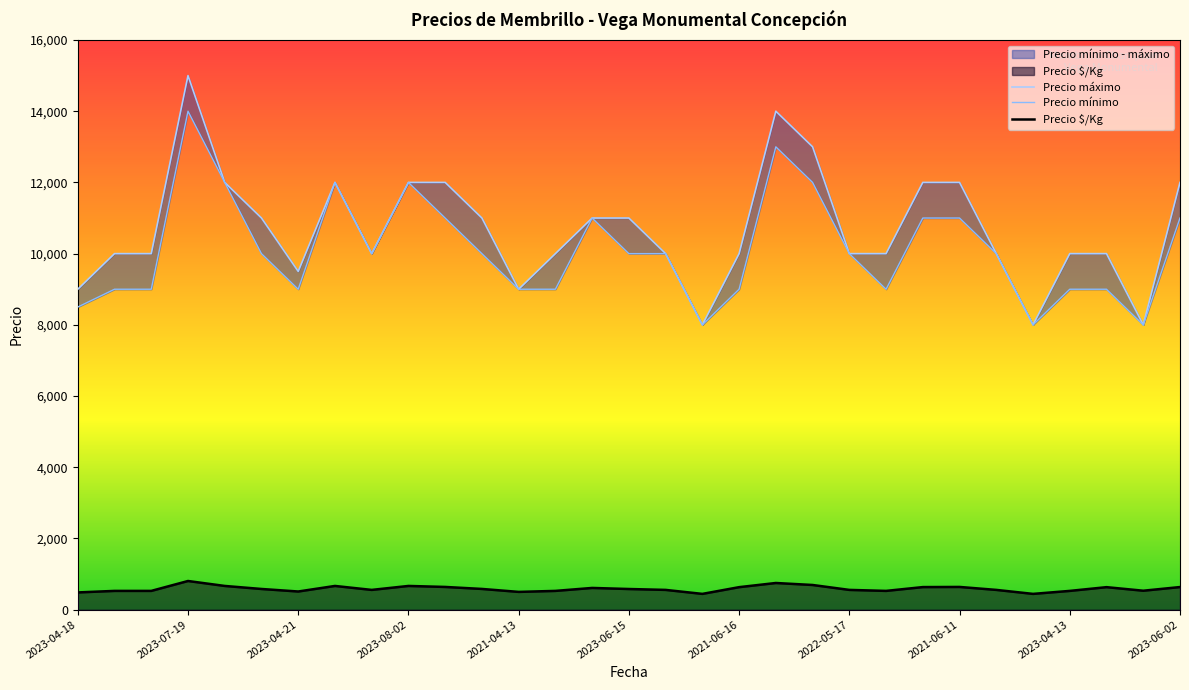

What is the approximate value of Precio máximo at 2023-05-04?

12000